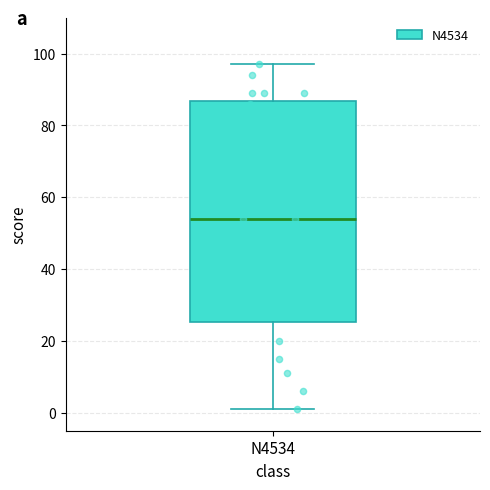

Transcribe this box plot: give where the median line is, the range the box spans, and where the two whiskers end, as read against the y-axis. The values are not printed on the chart, so give them approximately, as read against the axis.

median 54, box 26 to 86, whiskers 2 to 98